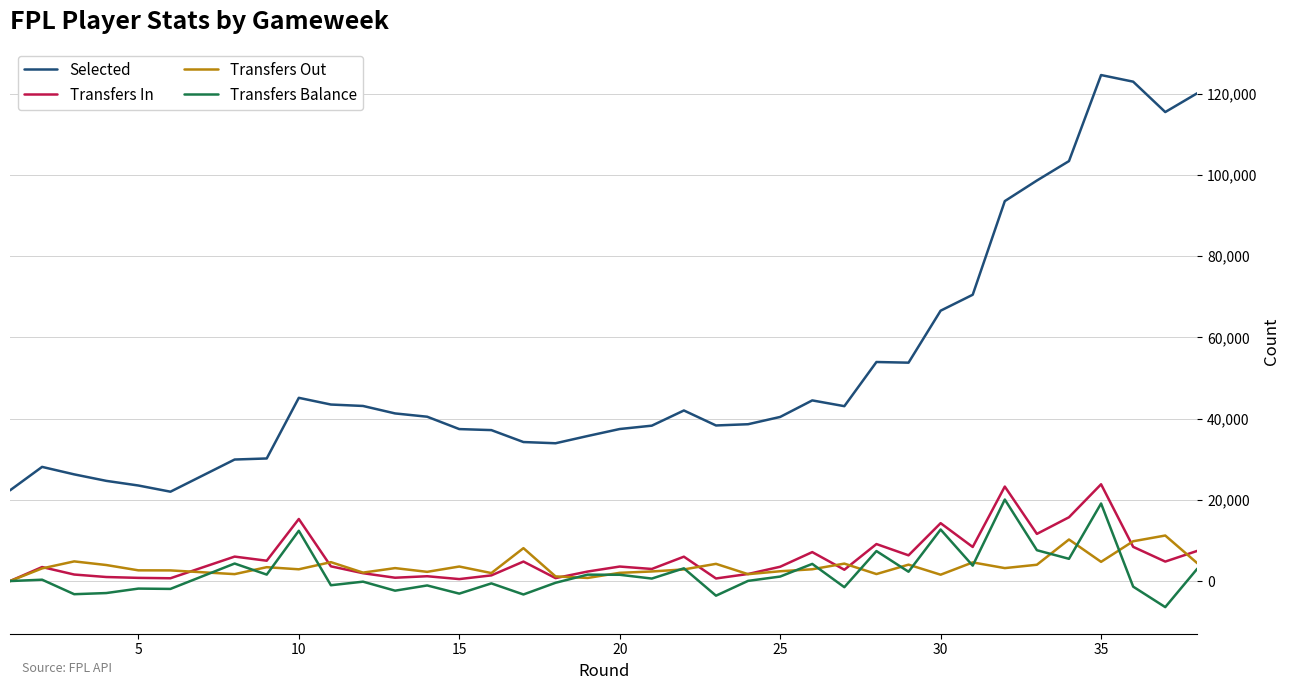

In Selected, how many points are lower than both neighbors (excluding endpoints)?

5